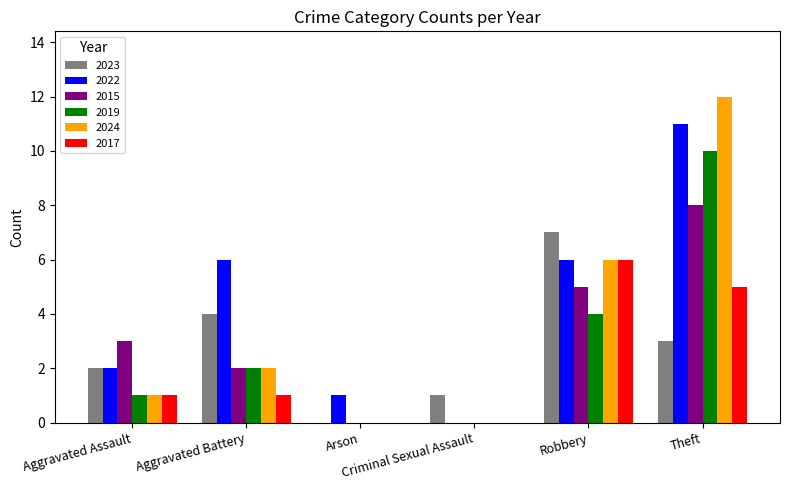

Is it true that 2017 equals 2 at Aggravated Assault?

False